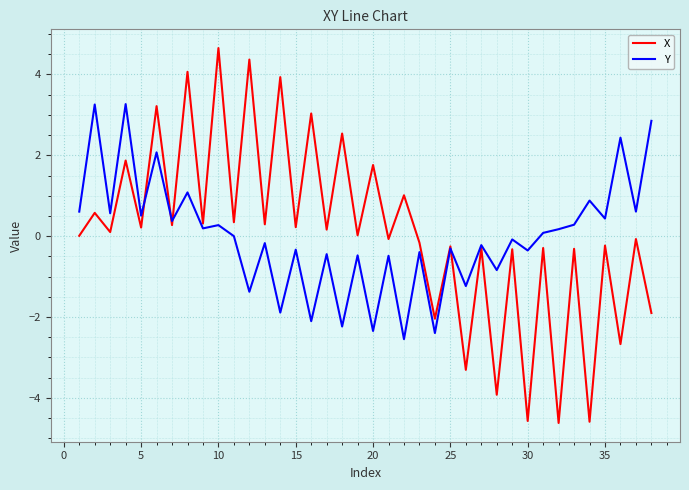

Which series has the widest spread of values?

X